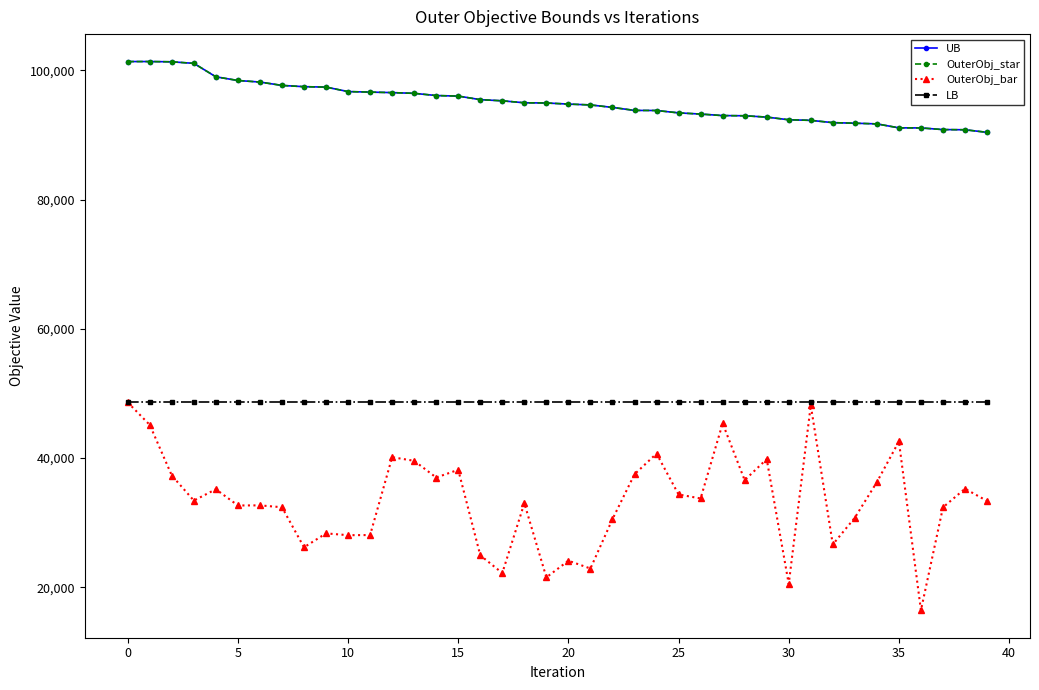

How many data points does each series have?

40